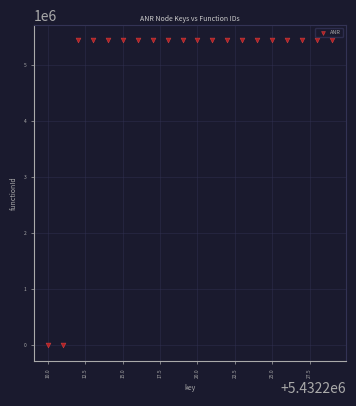

What is the range of Y values (max minus min)?

5432211